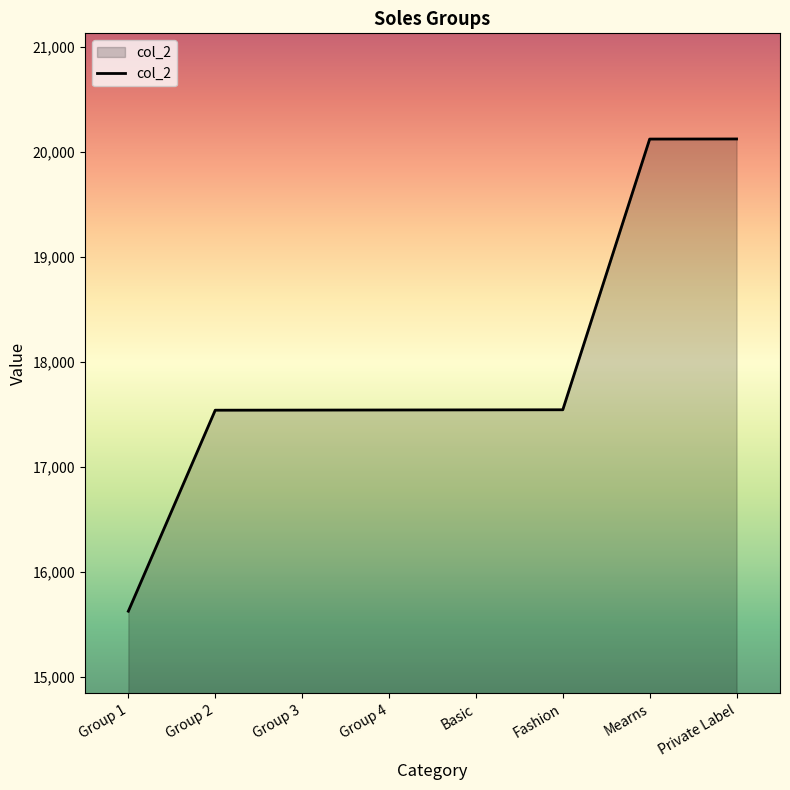

What is the average value?

17949